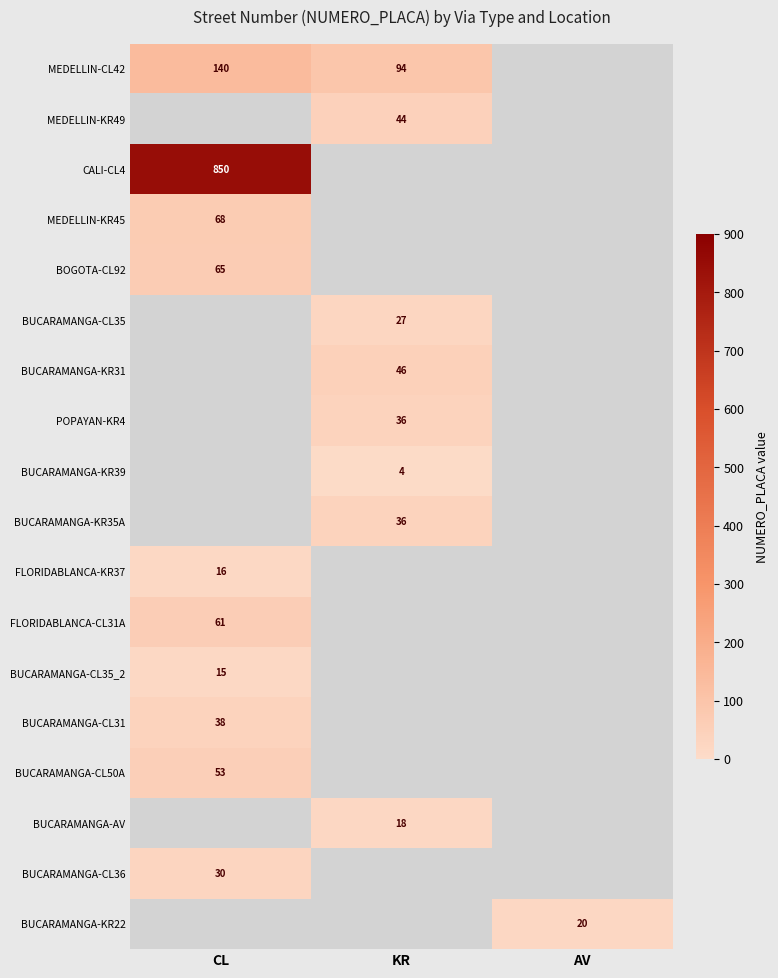

The MEDELLIN-KR49 series shows 73 at KR. True or false?

False